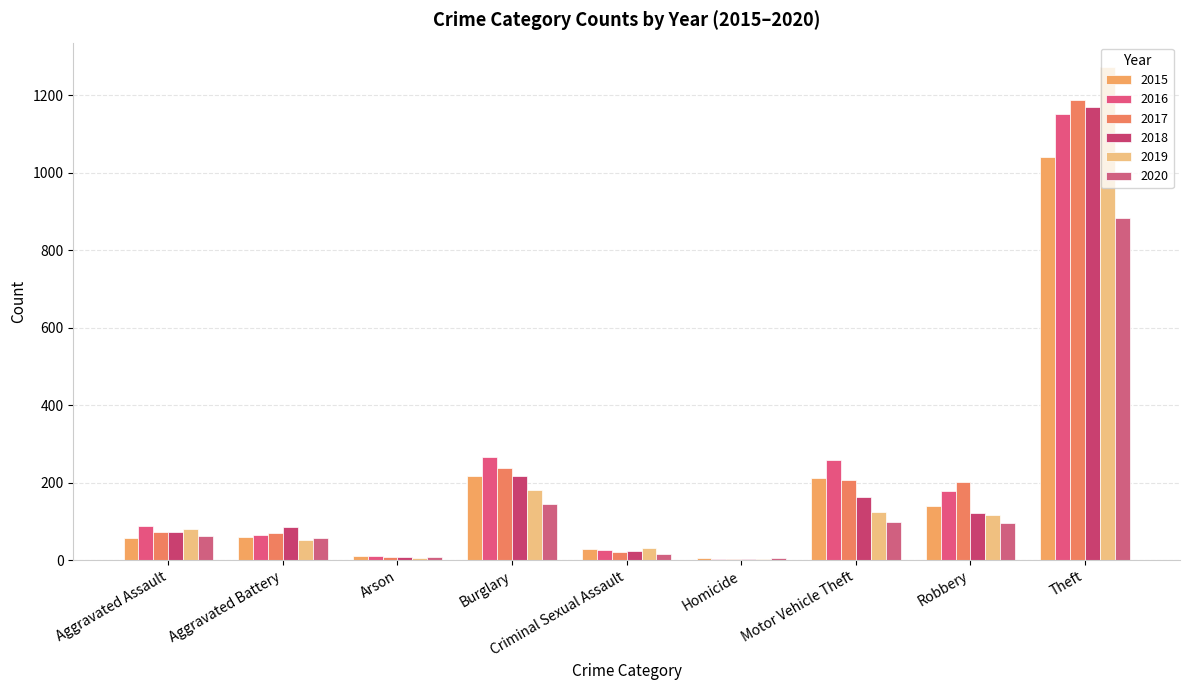

At which label is 2018 closest to 587?

Burglary